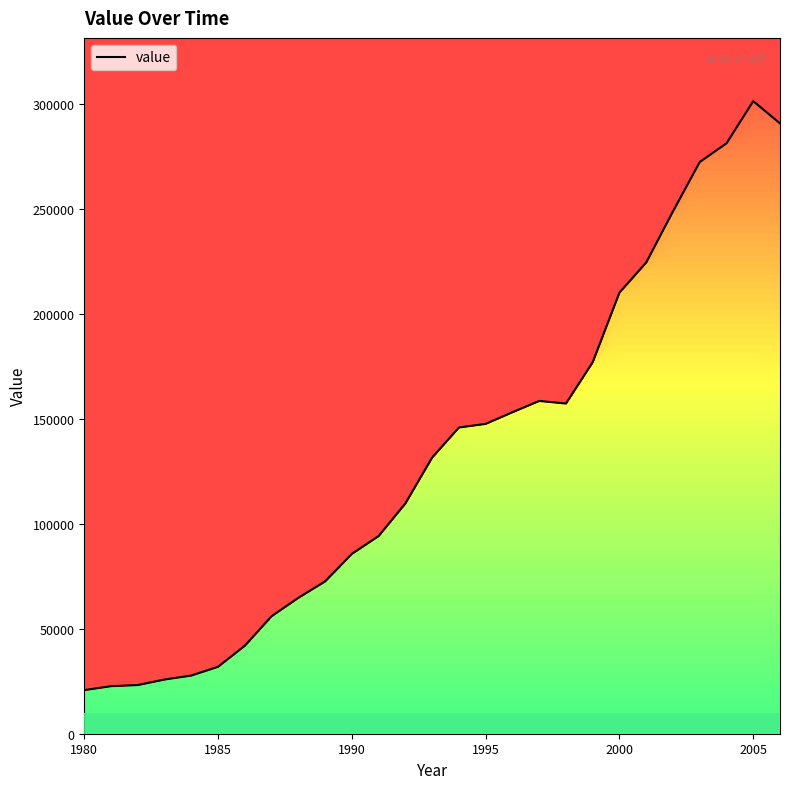

Does the chart have visible grid lines?

No